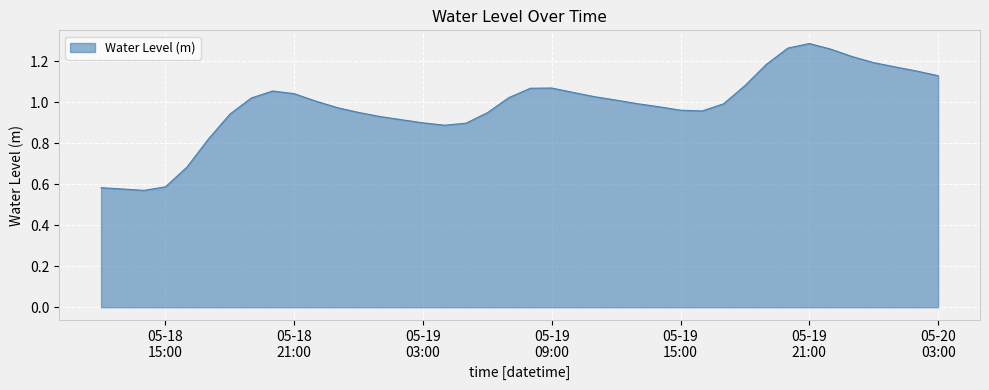

How many lines are shown in the chart?

1